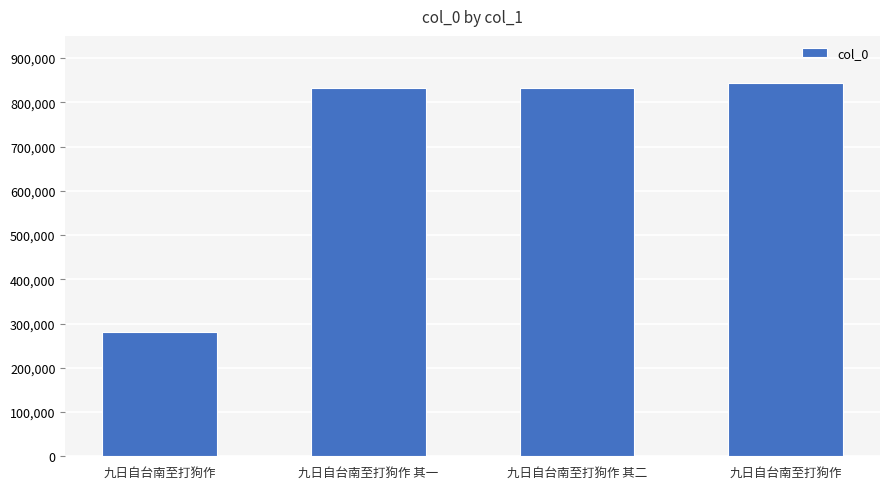

Rank the categories by value from highest to lowest.

九日自台南至打狗作, 九日自台南至打狗作 其二, 九日自台南至打狗作 其一, 九日自台南至打狗作